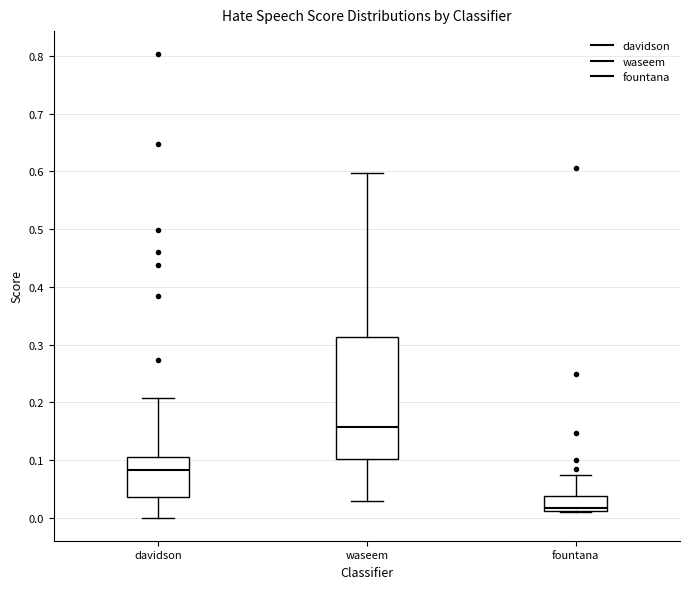

Reading left to right, transcribe this box plot: for each box, give where its median line is, the range the box spans, and where its two whiskers end, as read against the y-axis. The values are not printed on the chart, so give them approximately, as read against the axis.

davidson: median 0.08, box 0.04 to 0.10, whiskers 0.00 to 0.21
waseem: median 0.16, box 0.10 to 0.31, whiskers 0.03 to 0.60
fountana: median 0.02, box 0.01 to 0.04, whiskers 0.01 to 0.07